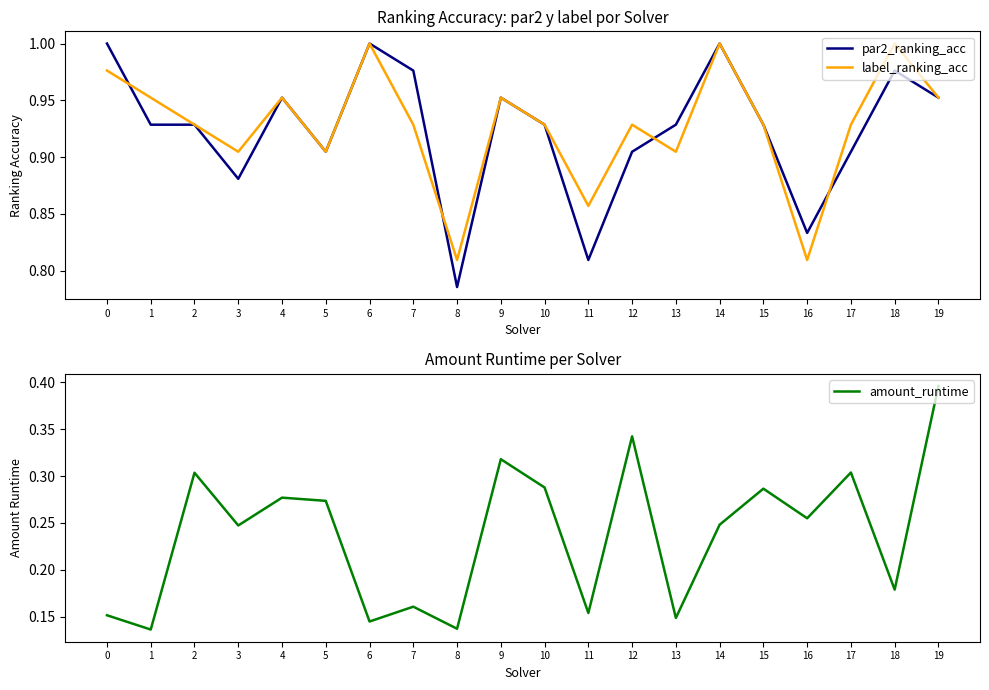

What is the average value of the par2_ranking_acc series?

0.9